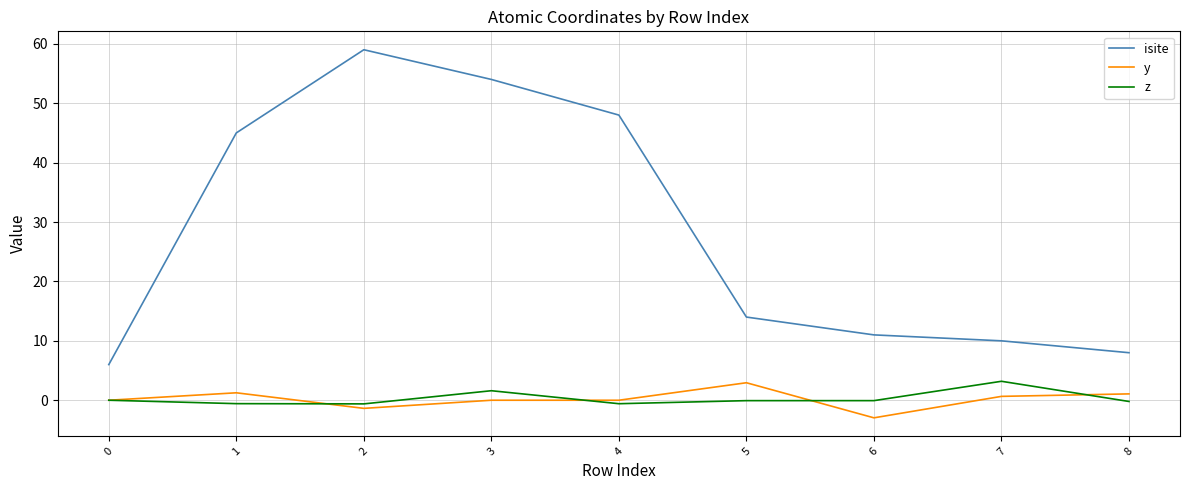

At 1, list the series in order from smallest to largest.

z, y, isite